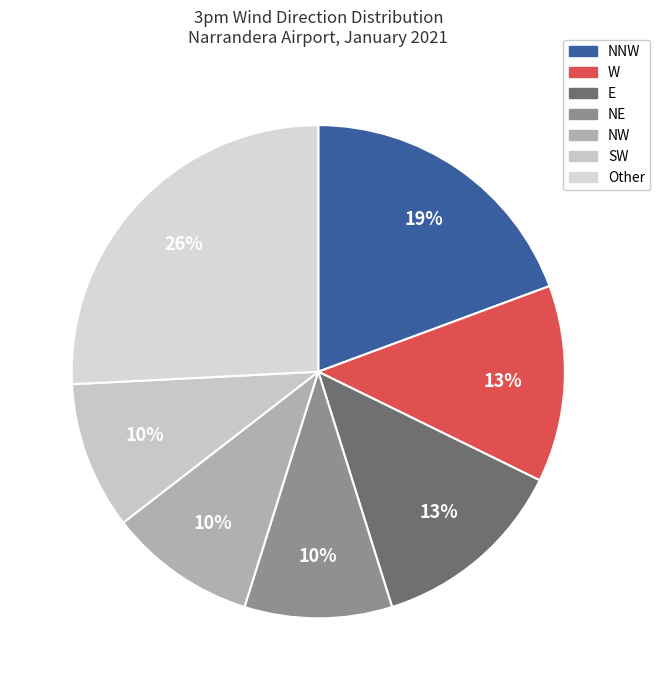

How many segments does this pie chart have?

7